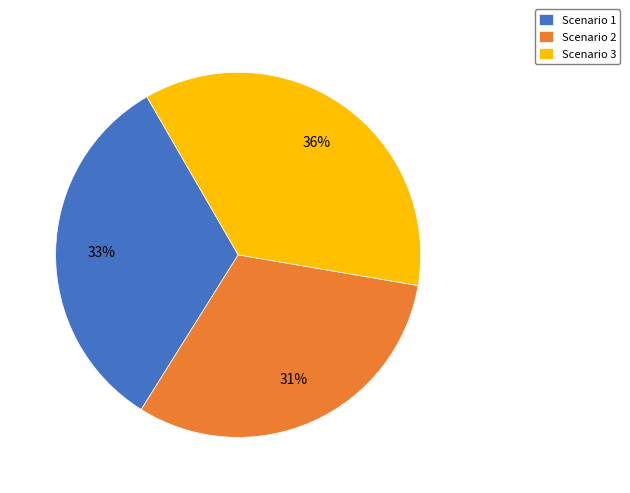

Which has a higher value, Scenario 2 or Scenario 3?

Scenario 3